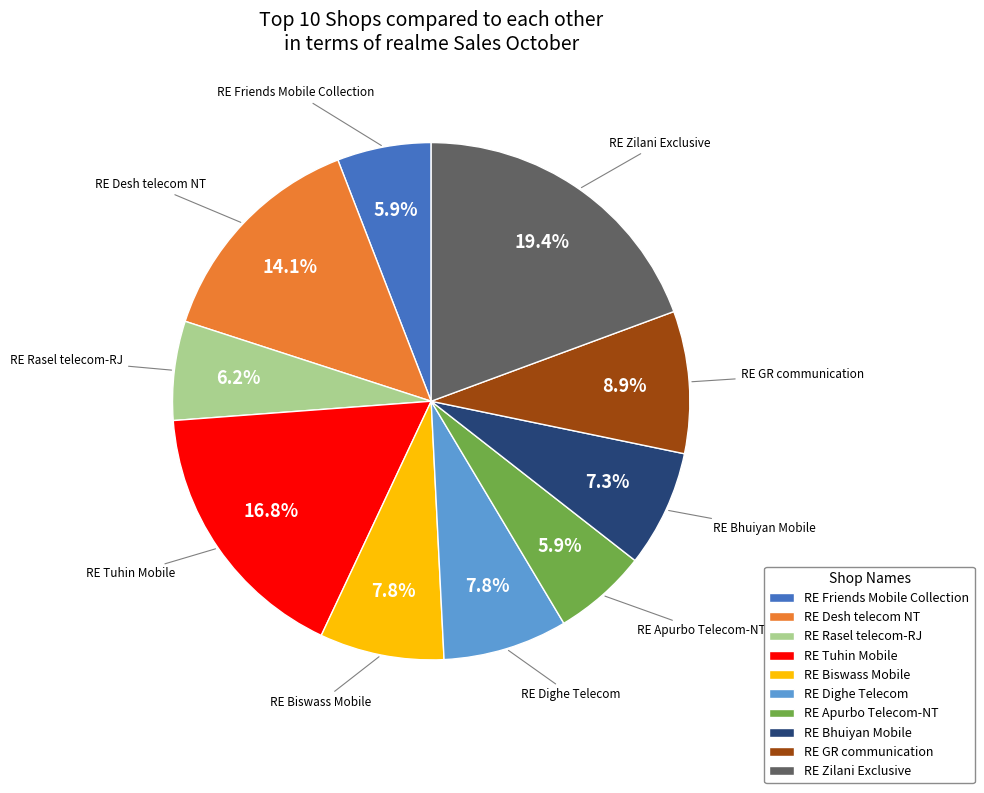

How much of the chart is everything except RE Bhuiyan Mobile?

92.7%